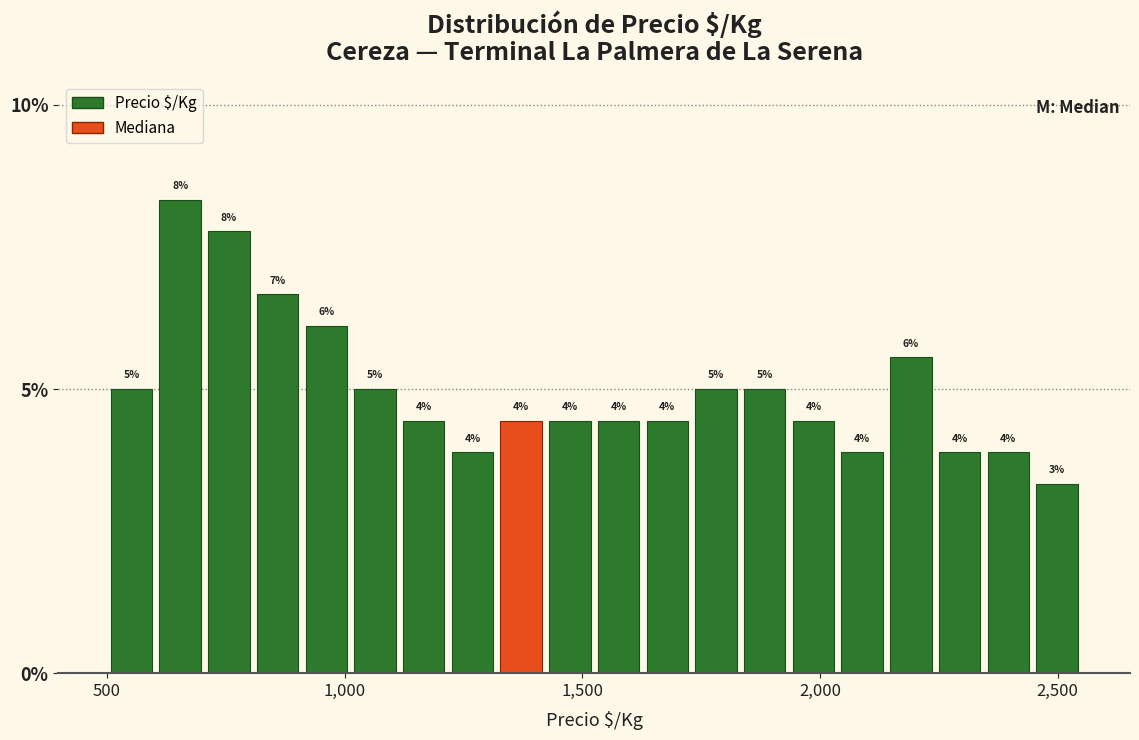

Read against the x-axis, roughly where is the centre of the tallest bar?

650